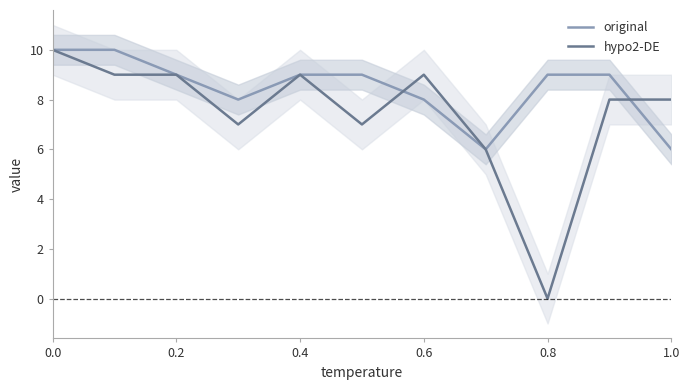

True or false: original has a value of 6 at 1.0.

True